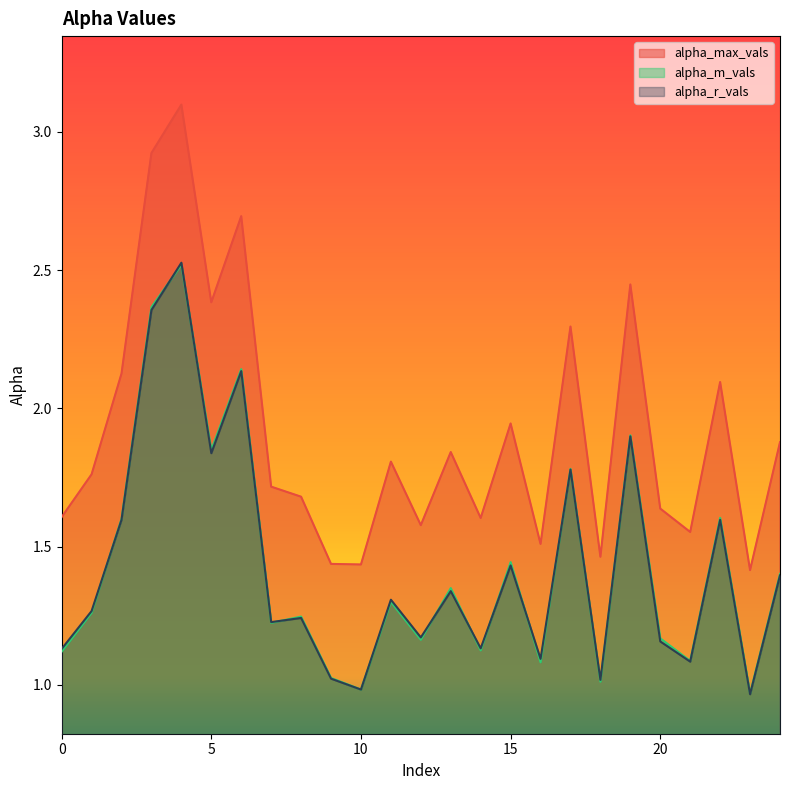

Does the chart have visible grid lines?

No